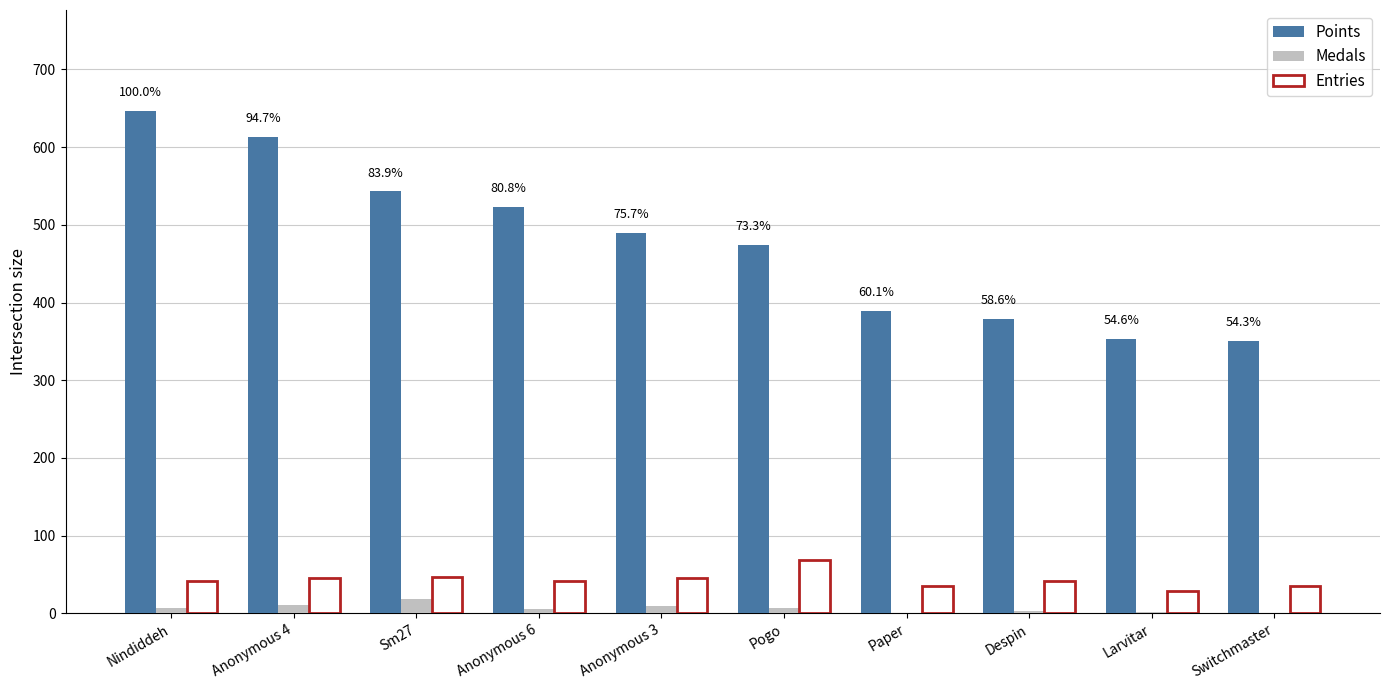

What is the sum of the Medals values at Paper and Sm27?

18